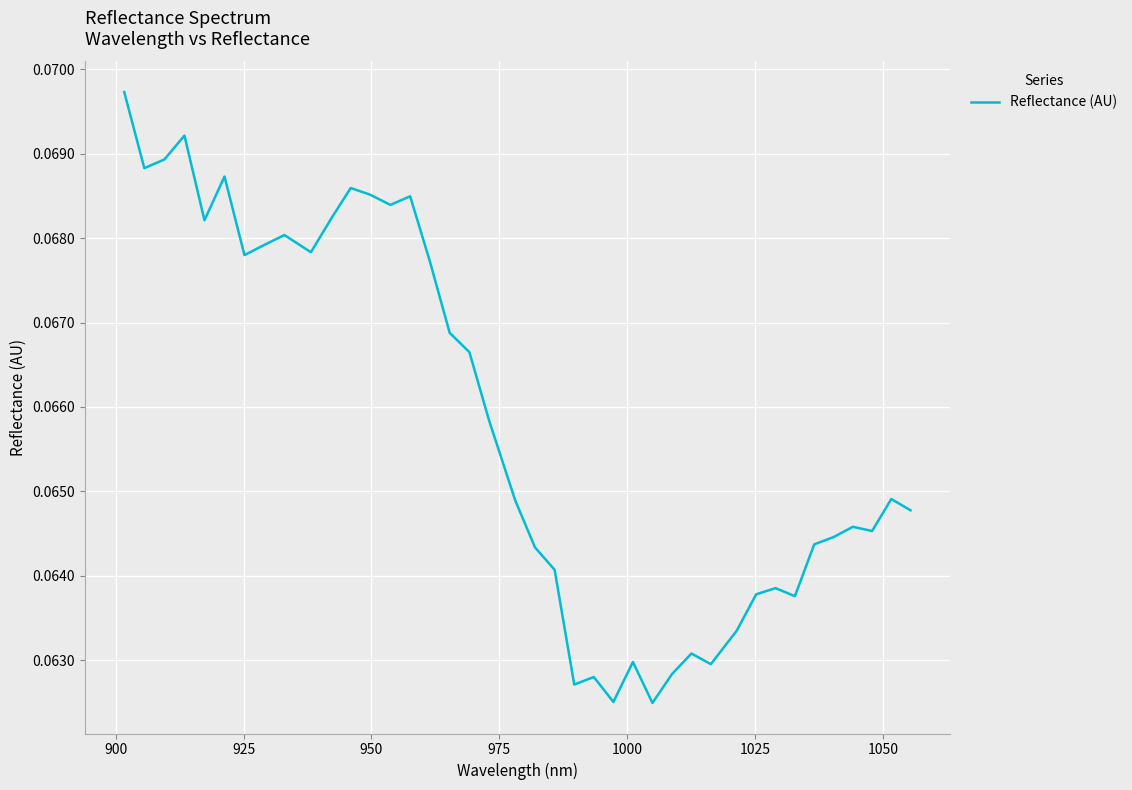

How many lines are shown in the chart?

1